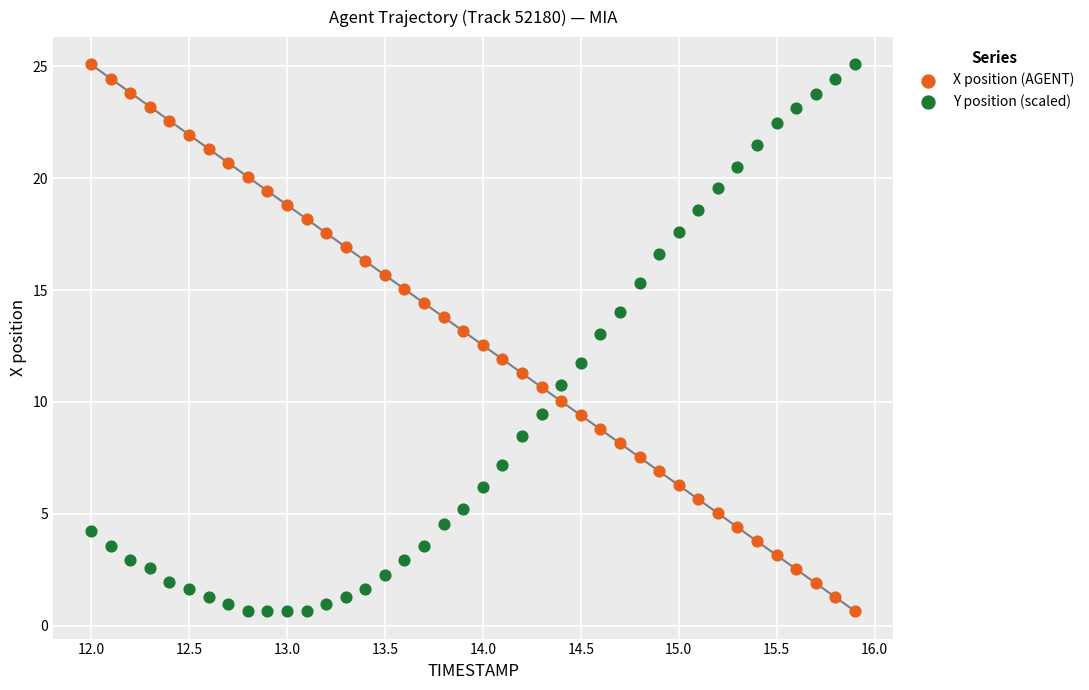

What is the X range (max minus min) for the scatter plot?

3.9